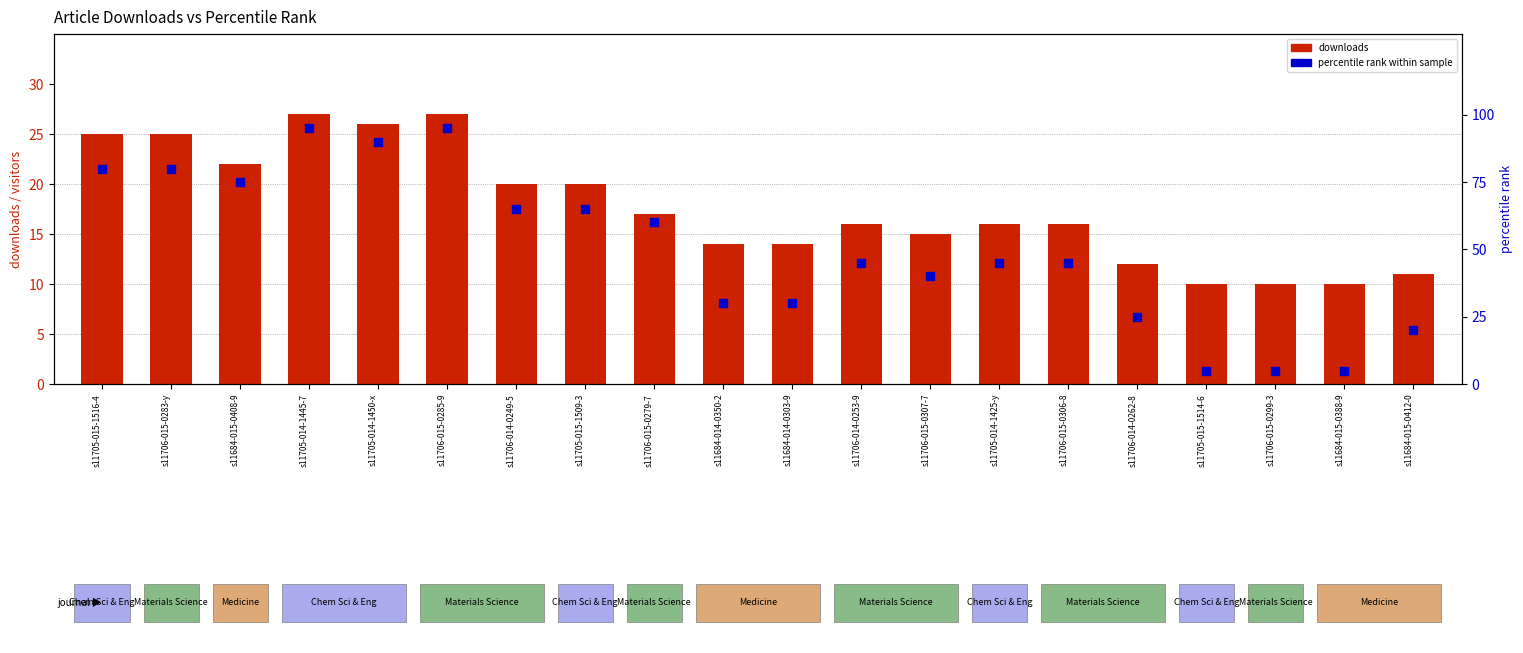

Which series has the widest spread of Y values?

percentile rank within sample